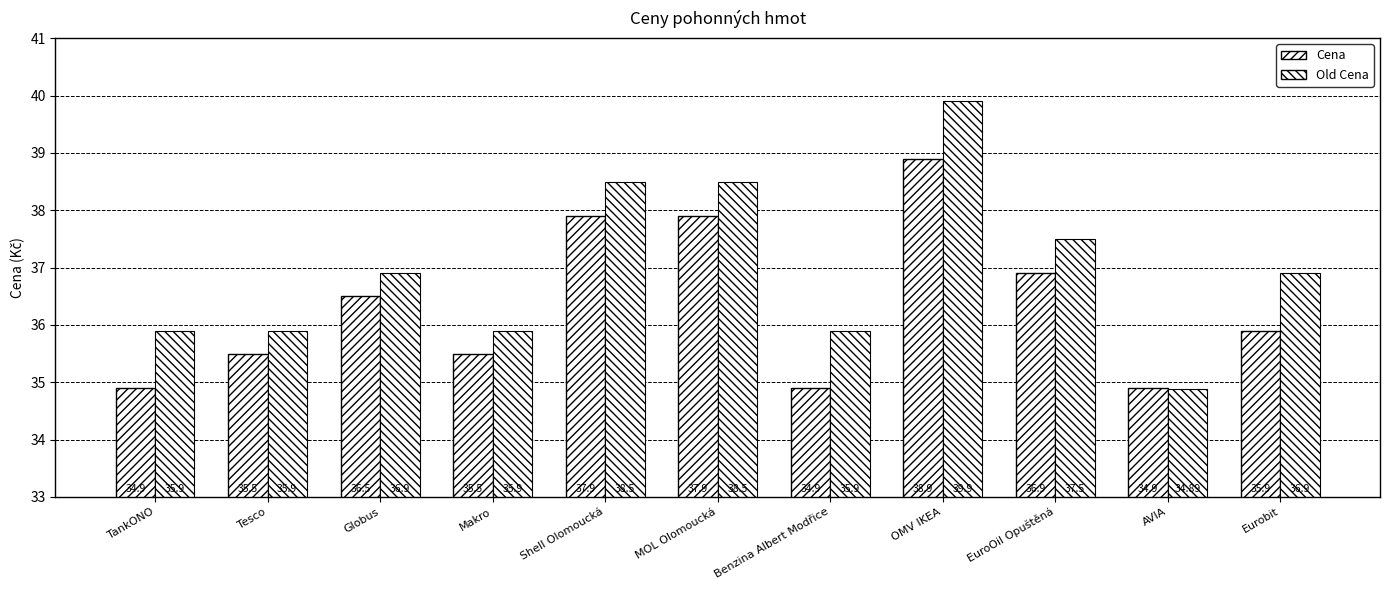

What is the maximum value shown in the chart?

39.9